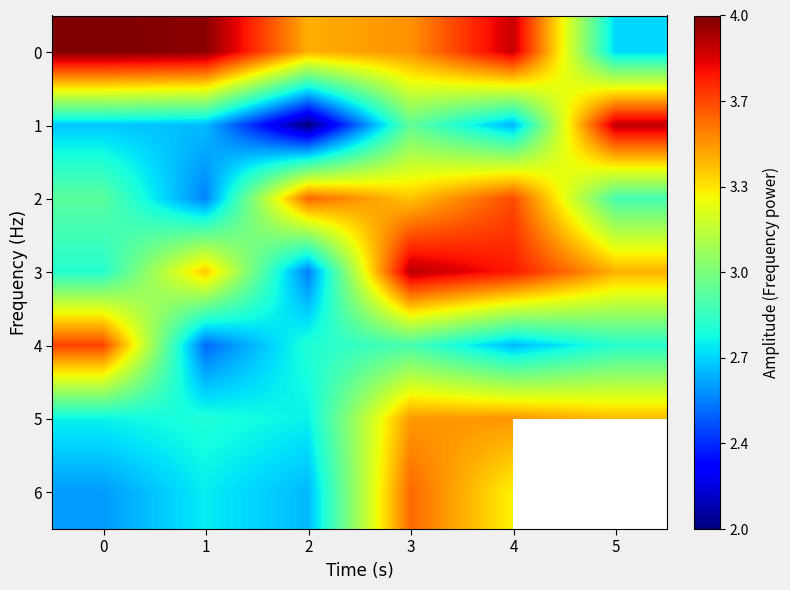

What is the approximate value of 4 at 3?

2.9